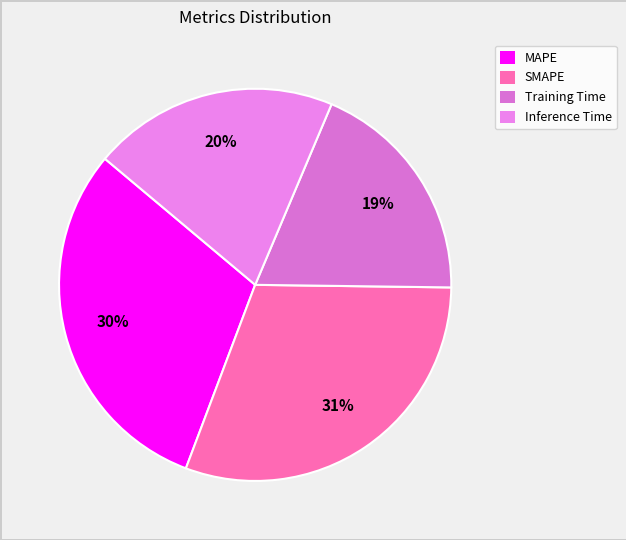

How many slices are in this pie chart?

4